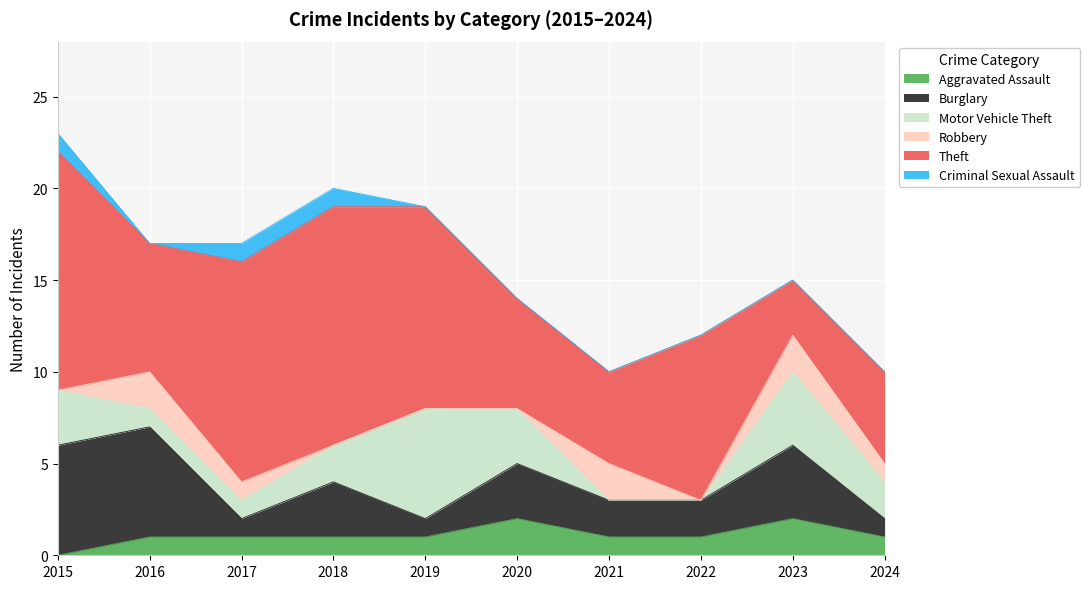

How many values in the Criminal Sexual Assault series exceed 0?

3